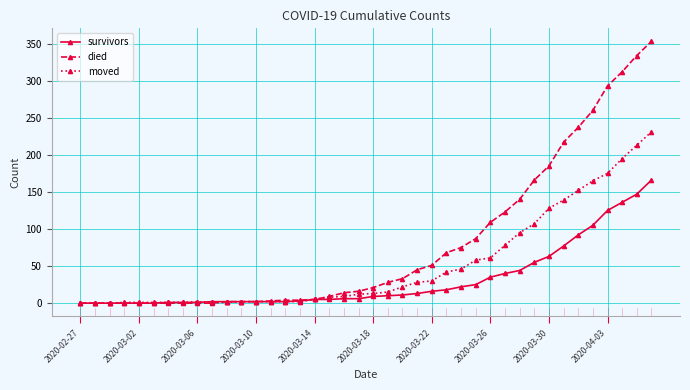

True or false: moved has more than 0 points higher than both neighbors.

True